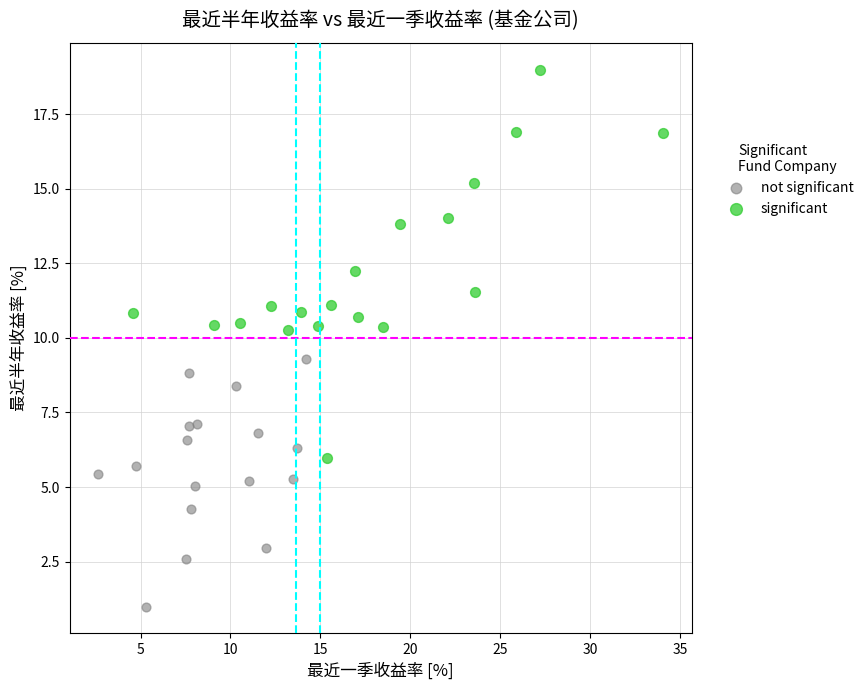

What are all the series names shown in the legend?

not significant, significant